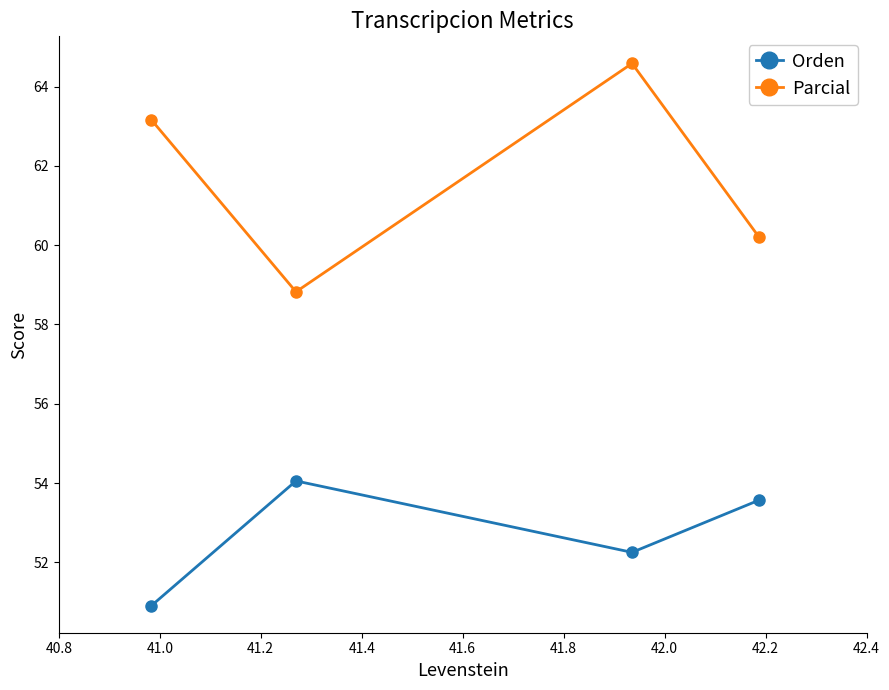

Reading left to right, what are all the values shown in this chart?

Orden: 50.9	54.1	52.3	53.6
Parcial: 63.2	58.8	64.6	60.2